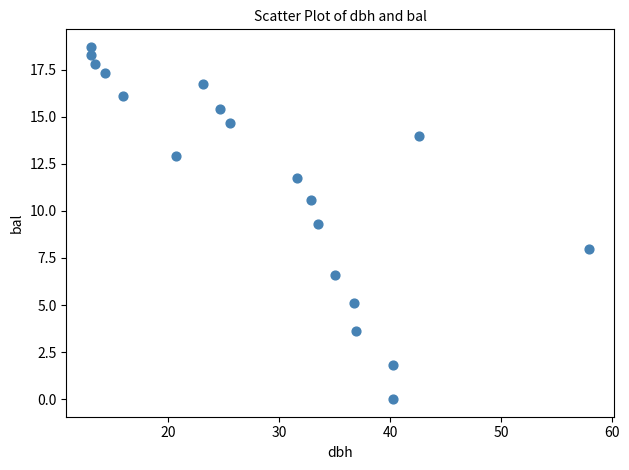

What Y value in the scatter plot is closest to 9?

9.3